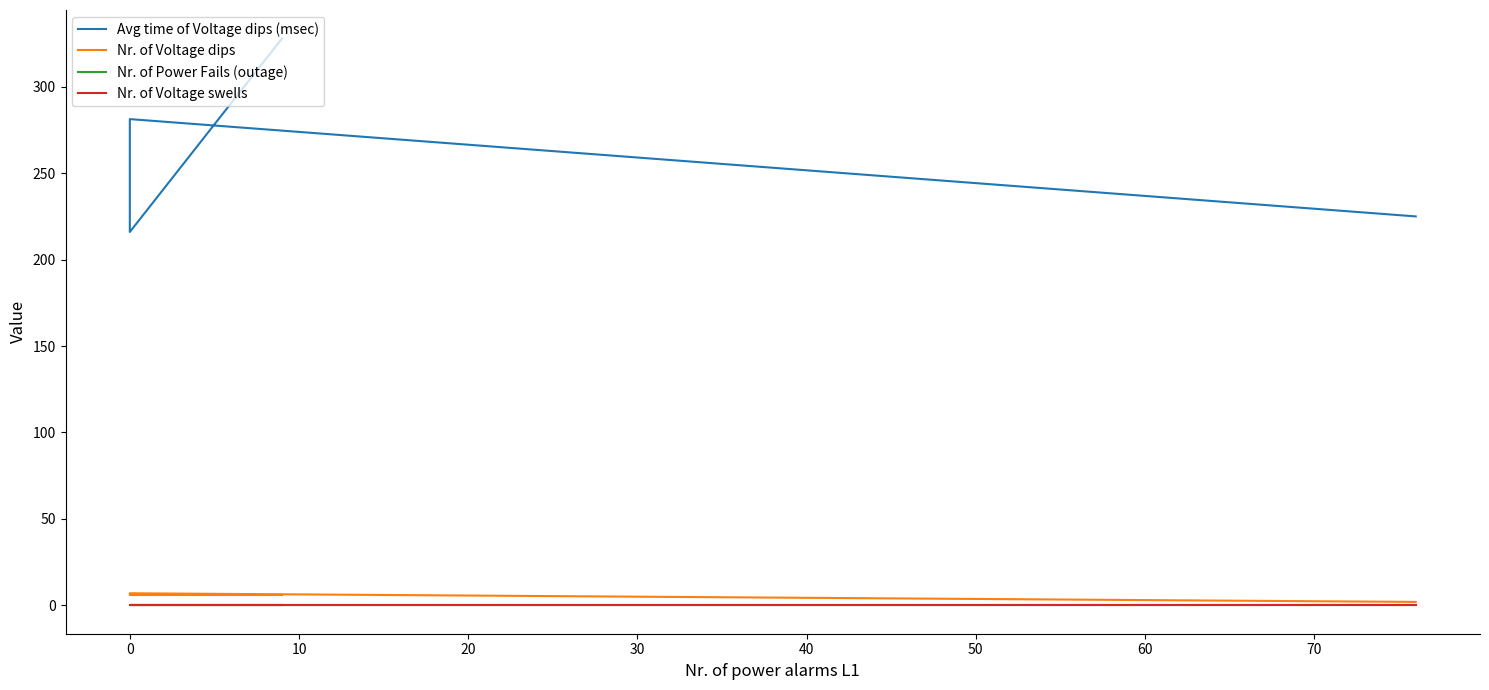

Which series changed the most between 10 and 20?

Avg time of Voltage dips (msec)